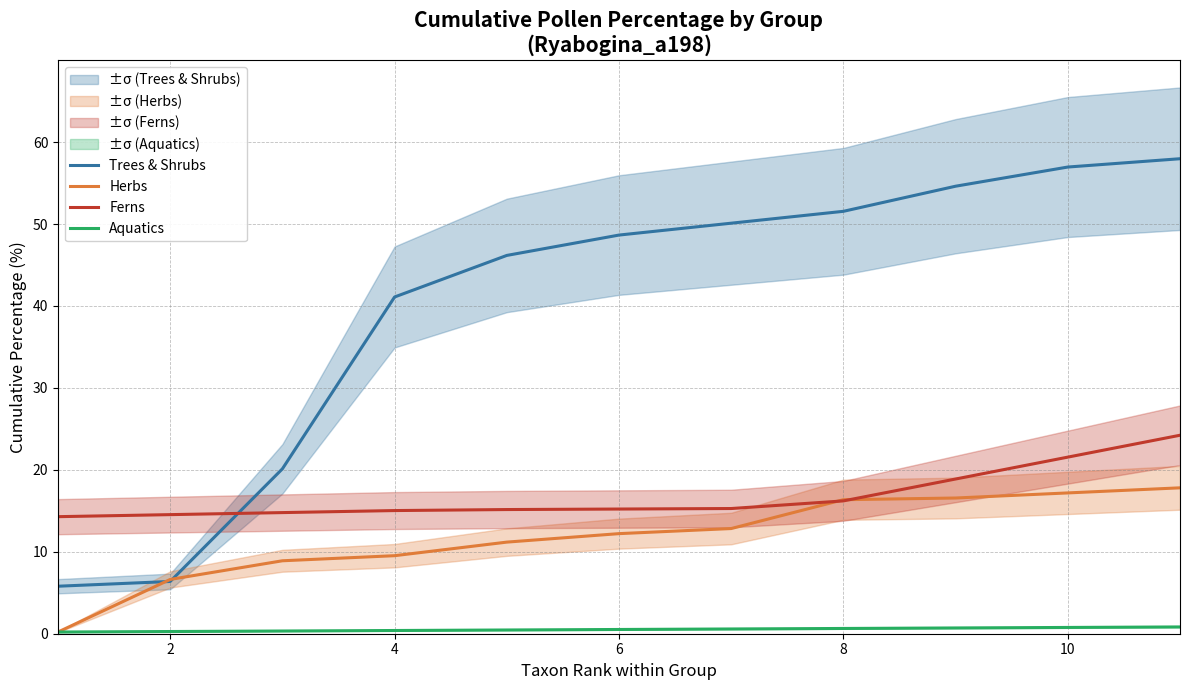

Is this an area chart (filled region under the line)?

No